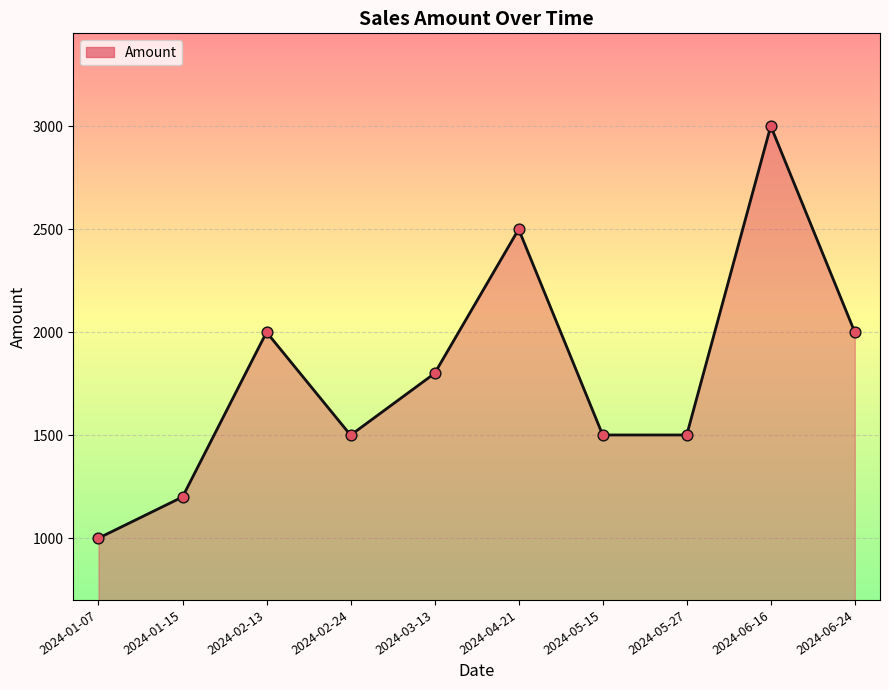

What is the ratio of the value at 2024-02-13 to the value at 2024-01-15?

1.7